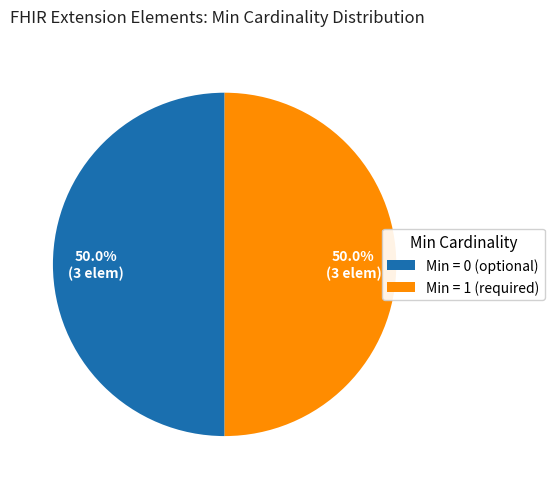

What is the ratio of the value at Min = 0 (optional) to the value at Min = 1 (required)?

1.0